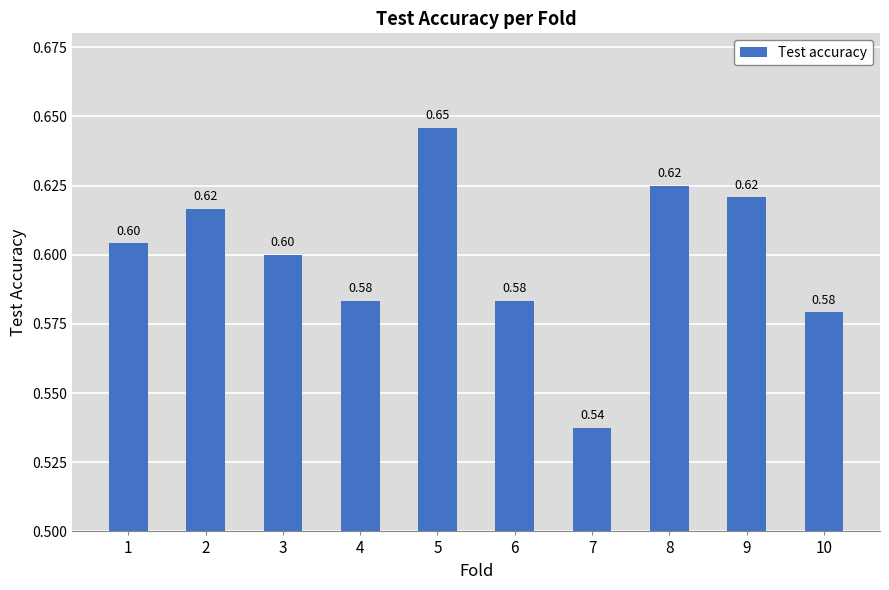

What is the greatest value displayed?

0.6